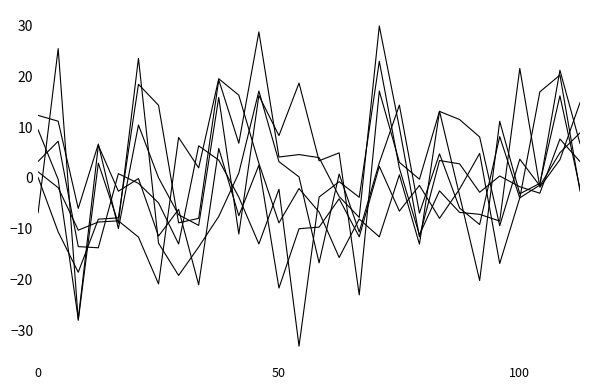

Reading right to left, extract all data points from this chart.

Materials: -2.1	16.2	-1.1	-3.1	11.2	-20.2	-3.4	13.2	-0.2	3.1	17.2	-23.1	5.0	3.4	18.7	8.4	16.3	-11.1	15.9	-9.4	-7.3	0.0	10.5	-10.0	6.7	-6.0	11.2	12.4
Utilities: 6.8	21.3	-1.4	-3.9	-16.9	4.9	-2.2	-8.0	-1.5	-6.5	2.3	-11.6	-4.1	-9.7	-10.0	-21.7	2.5	-7.4	5.8	-21.1	-6.2	-11.5	-0.1	-2.6	6.4	-27.8	-0.3	9.5
Energy: 14.9	3.6	-1.8	21.6	-8.5	-7.2	-6.8	-2.5	-11.2	1.9	23.0	-3.8	-0.7	-3.8	-33.2	-2.2	-13.0	-3.8	3.5	6.4	-13.0	-4.9	-1.1	0.9	-13.8	-13.5	7.3	3.3
Industrials: 8.9	5.0	-1.5	3.7	-9.4	8.1	11.5	13.1	-13.1	0.6	-11.6	-8.1	-15.7	-6.7	-2.1	-8.9	2.9	16.3	19.6	2.0	8.0	-20.9	-11.7	-8.5	-8.7	-10.3	-1.9	1.2
Consumer Staples: 3.2	7.7	-3.0	-1.7	0.4	-2.8	2.8	3.4	-11.6	10.0	30.0	-7.8	-3.7	4.0	4.6	4.1	28.8	6.9	19.4	-8.0	-8.8	14.4	18.5	-7.9	-8.1	-18.6	-10.6	0.1
Consumer Discretionary: -2.6	20.3	17.0	-4.0	8.2	-9.2	-5.9	4.8	-6.9	14.4	3.0	-10.6	0.8	-16.7	0.2	3.2	17.2	1.0	-7.6	-13.6	-19.2	-12.9	23.6	-8.9	2.9	-28.1	25.5	-6.8